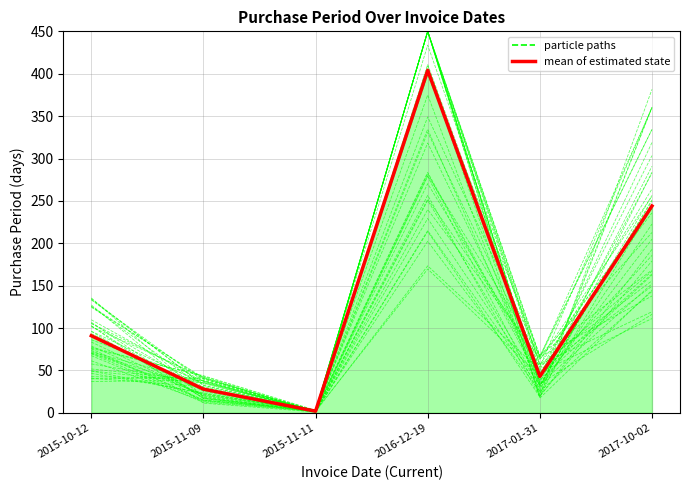

Which category has the highest value in the particle paths series?

2016-12-19